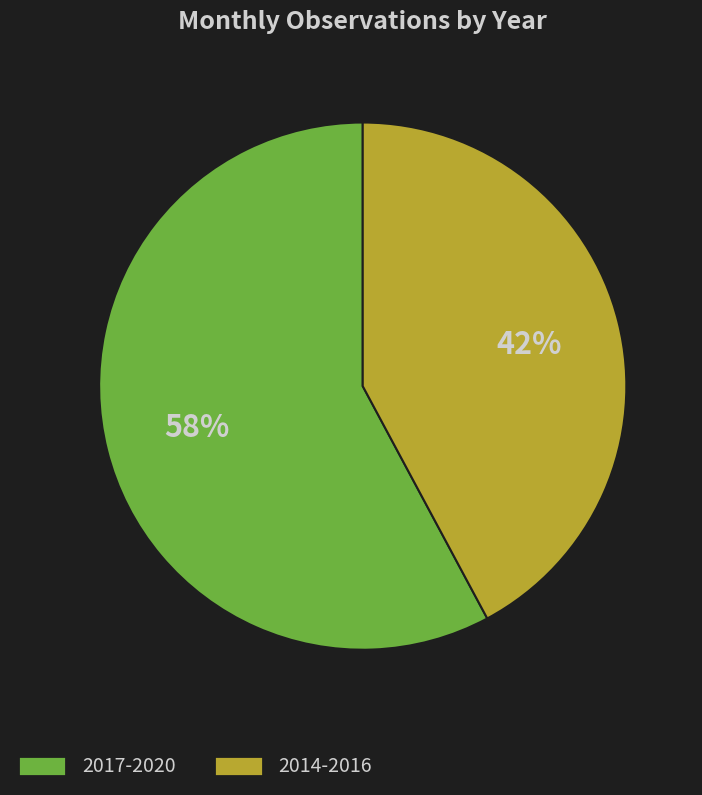

To the nearest percent, what is the average slice percentage?

50%